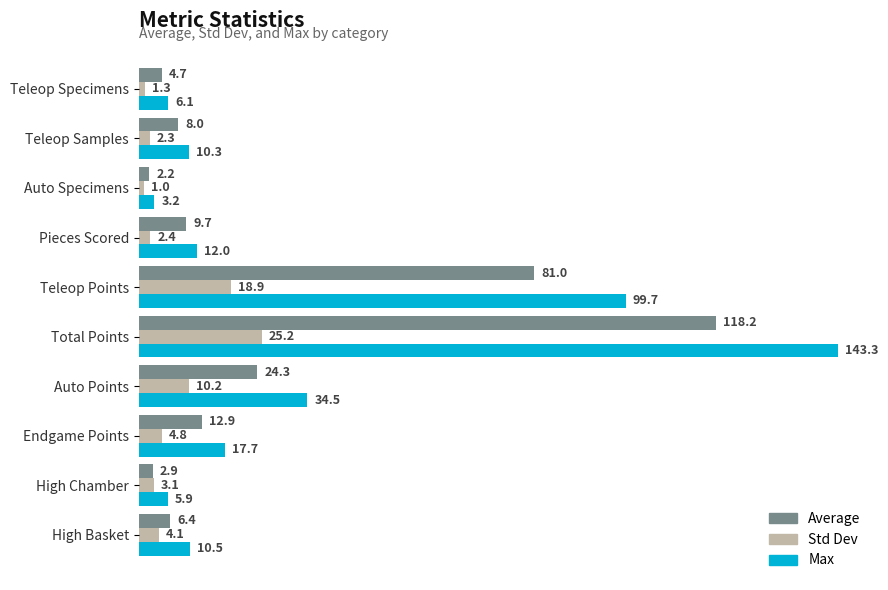

How many values in the Std Dev series exceed 4?

5